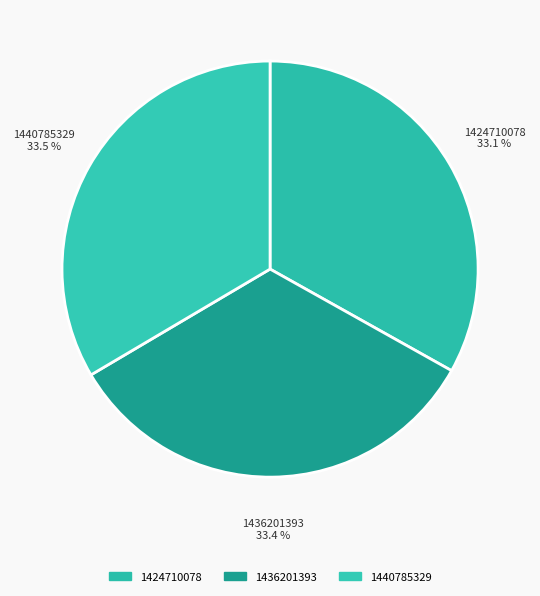

What is the total percentage of 1436201393 and 1440785329?

66.9%